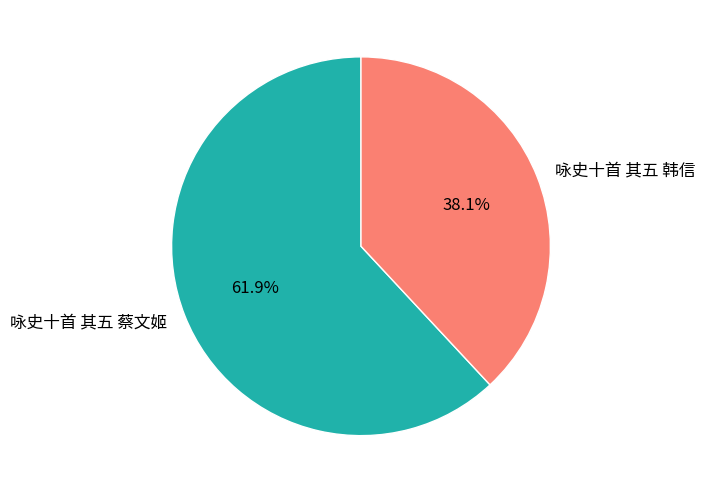

What percentage do 咏史十首 其五 韩信 and 咏史十首 其五 蔡文姬 together represent?

100.0%